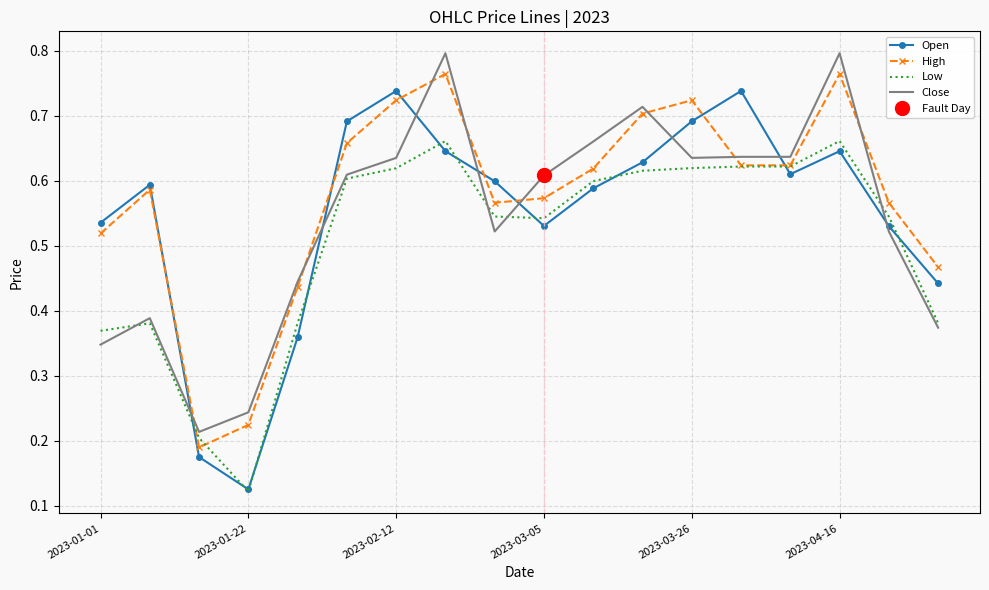

Rank the series at 13 from highest to lowest value.

Open, Close, High, Low